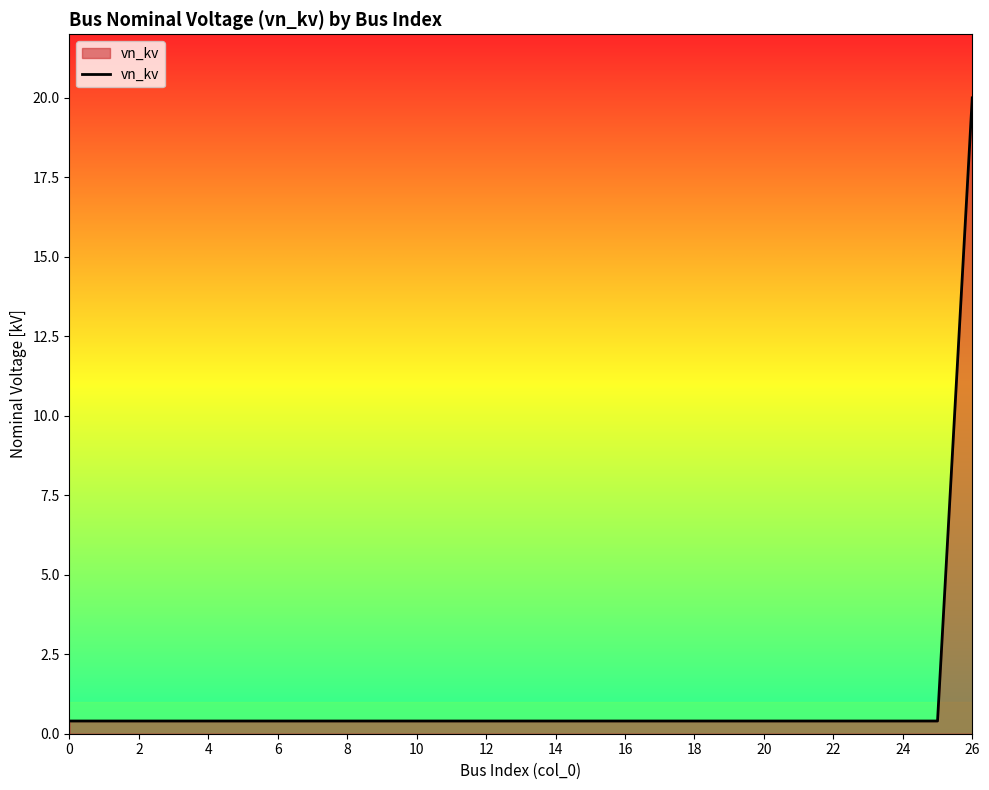

What is the maximum value shown in the chart?

20.0